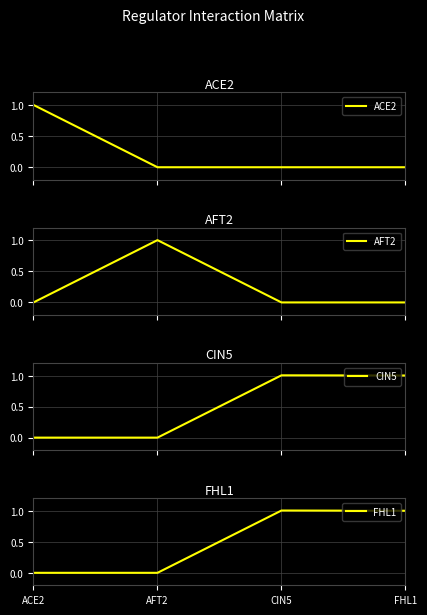

Reading left to right, what are all the values shown in this chart?

ACE2: 1.0	0.0	0.0	0.0
AFT2: 0.0	1.0	0.0	0.0
CIN5: 0.0	0.0	1.0	1.0
FHL1: 0.0	0.0	1.0	1.0